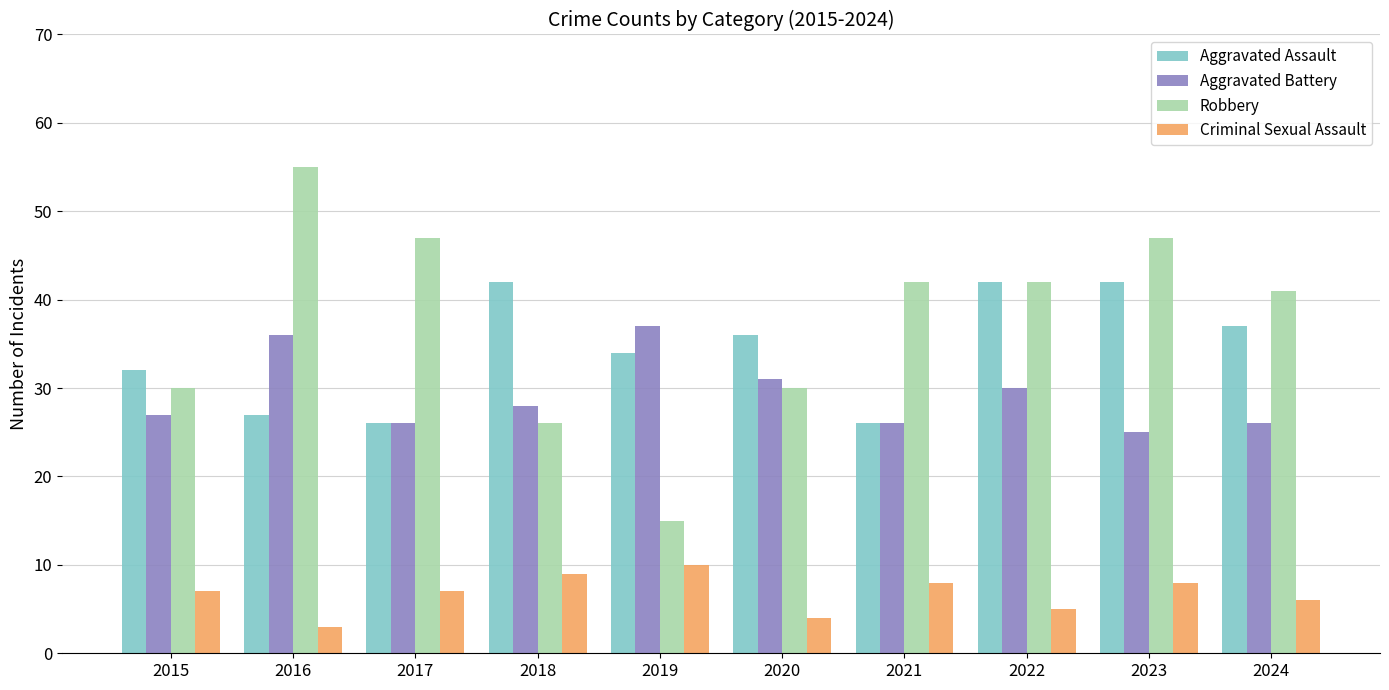

Reading right to left, list all the values displayed in this chart.

Aggravated Assault: 37	42	42	26	36	34	42	26	27	32
Aggravated Battery: 26	25	30	26	31	37	28	26	36	27
Robbery: 41	47	42	42	30	15	26	47	55	30
Criminal Sexual Assault: 6	8	5	8	4	10	9	7	3	7